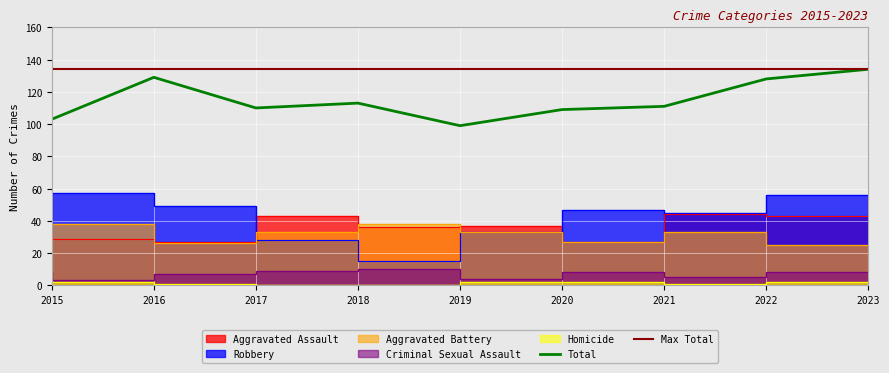

Rank the categories by Robbery value from lowest to highest.

2019, 2018, 2015, 2020, 2022, 2021, 2017, 2023, 2016